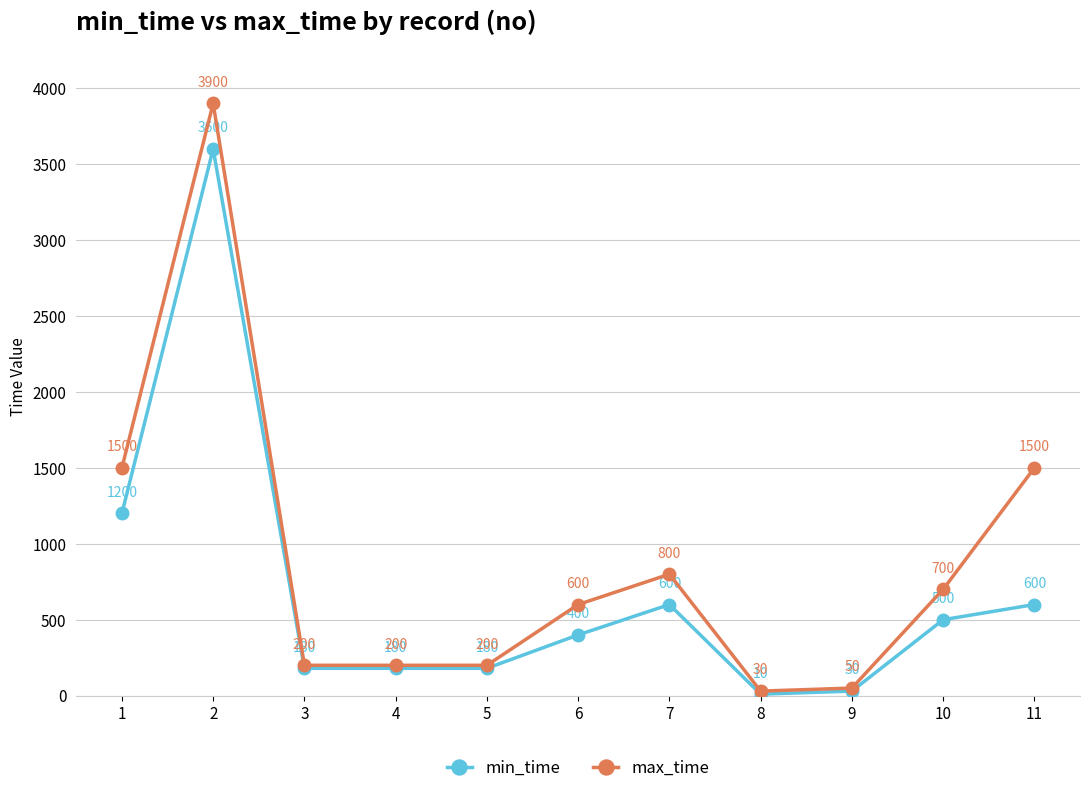

Is it true that min_time equals 394 at 1?

False